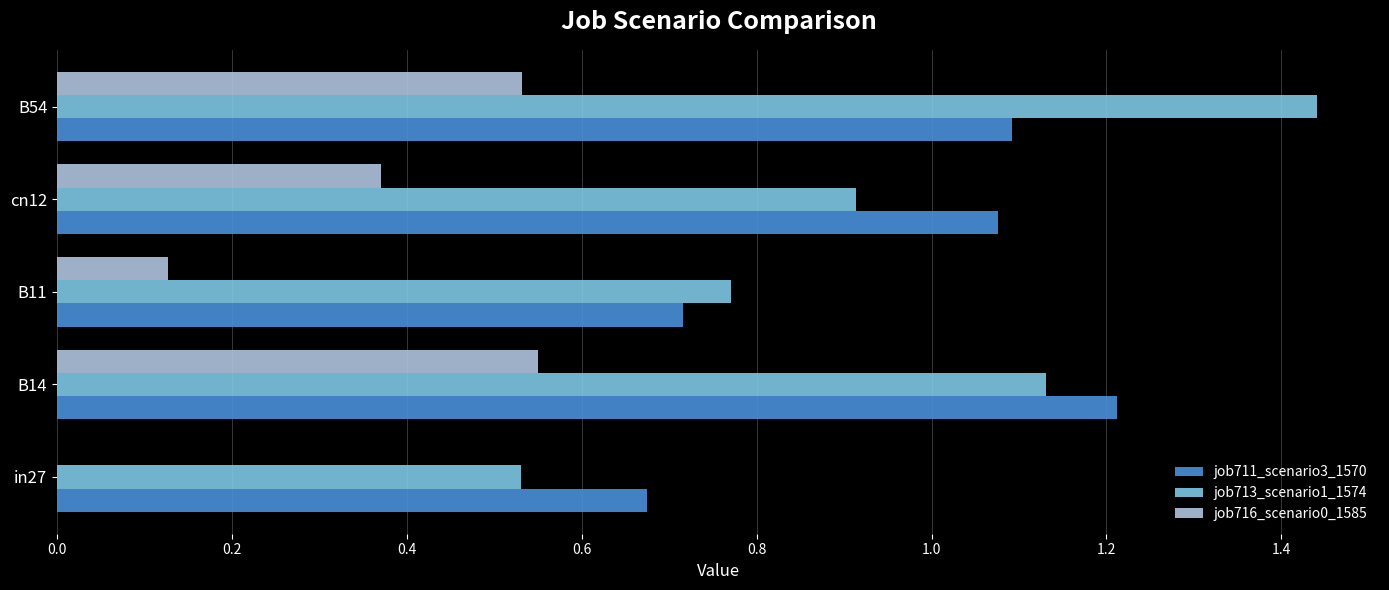

What are all the series names shown in the legend?

job711_scenario3_1570, job713_scenario1_1574, job716_scenario0_1585